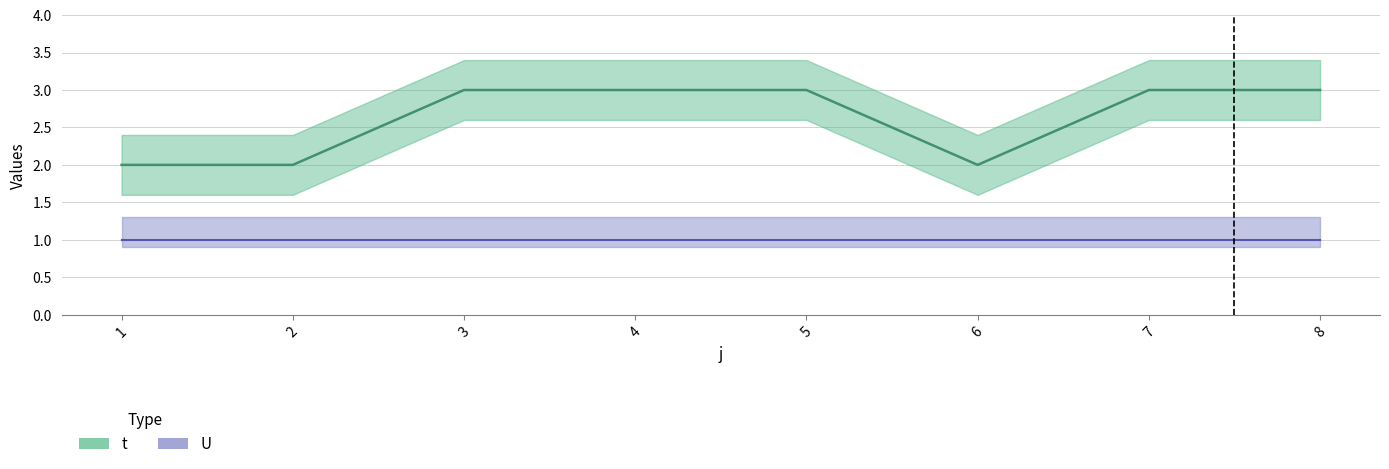

The chart shows a value of 1 at 6. True or false?

False